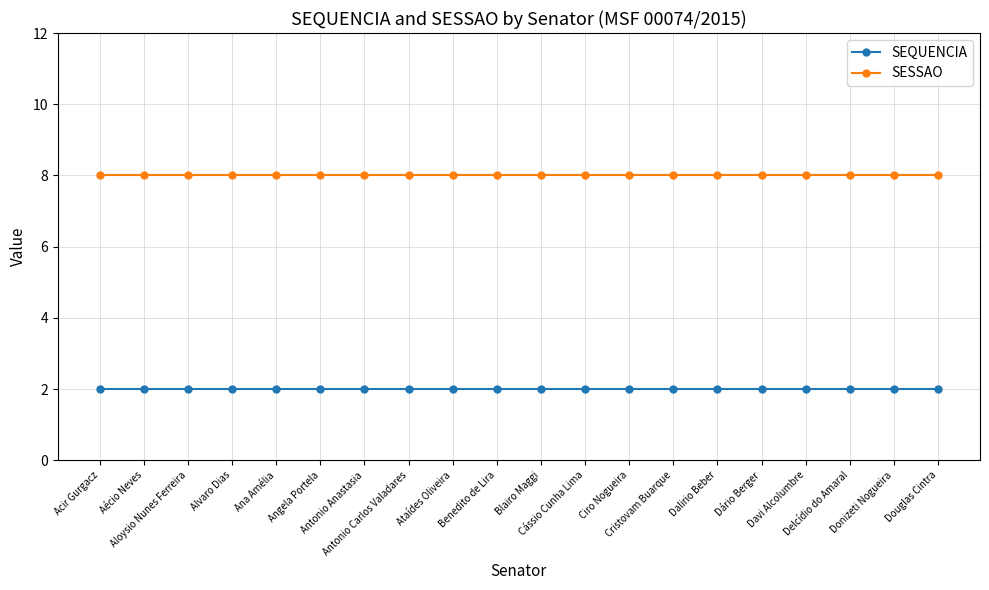

True or false: SESSAO and SEQUENCIA intersect in this chart.

False